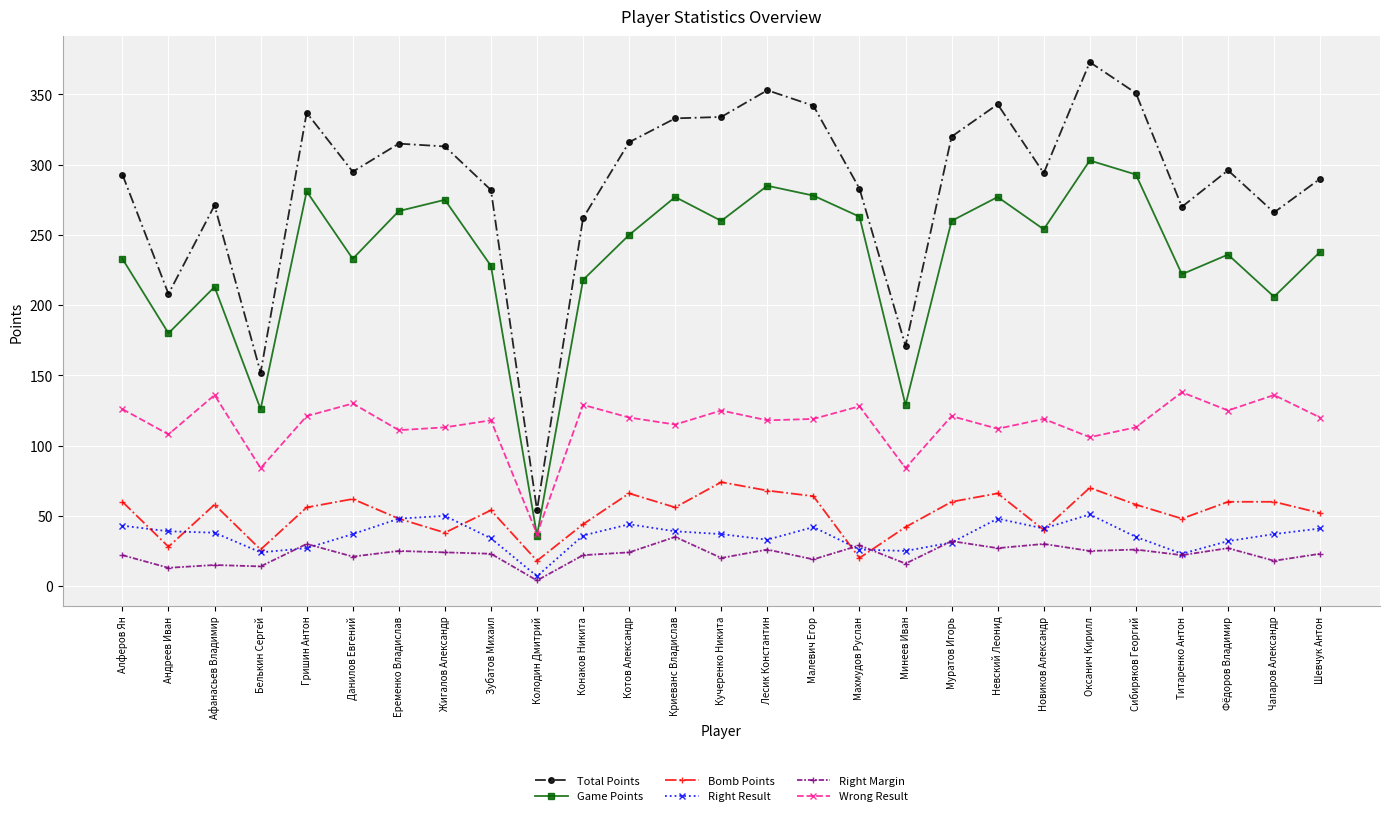

Is it true that Game Points equals 285 at Лесик Константин?

True